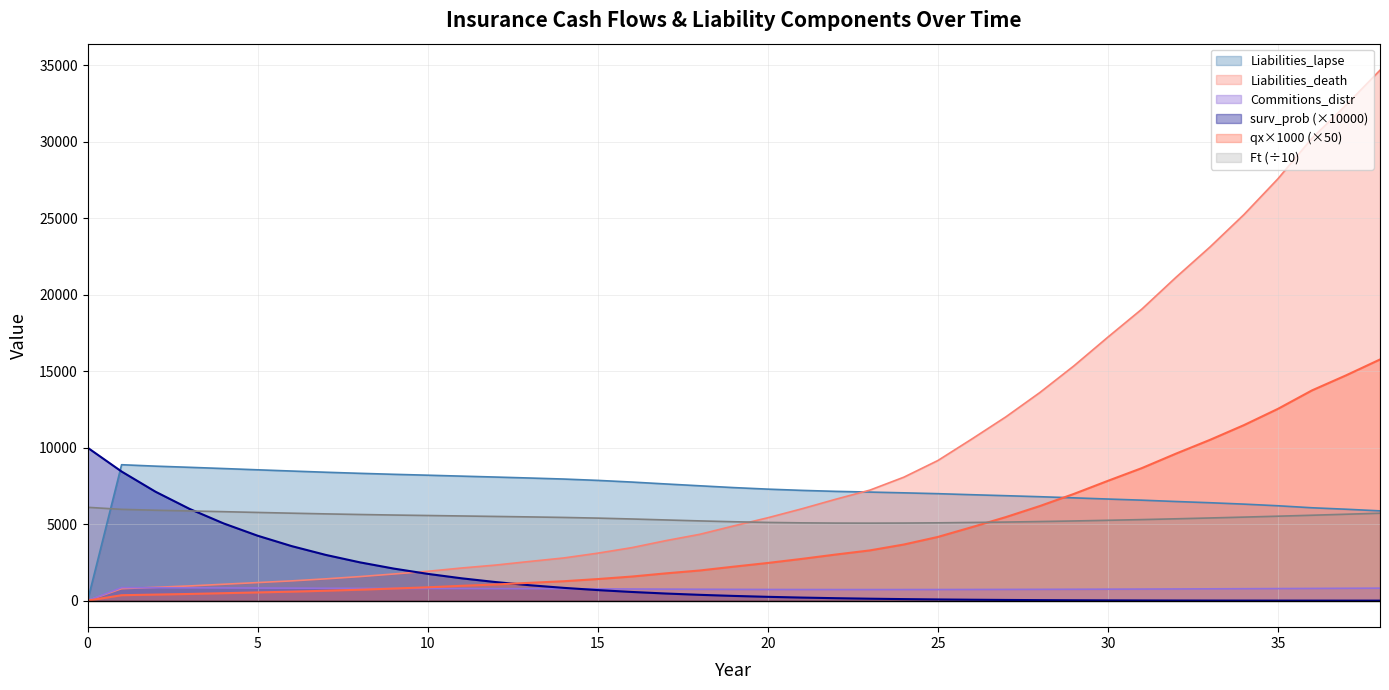

Which has a higher value, 11 or 16?

11